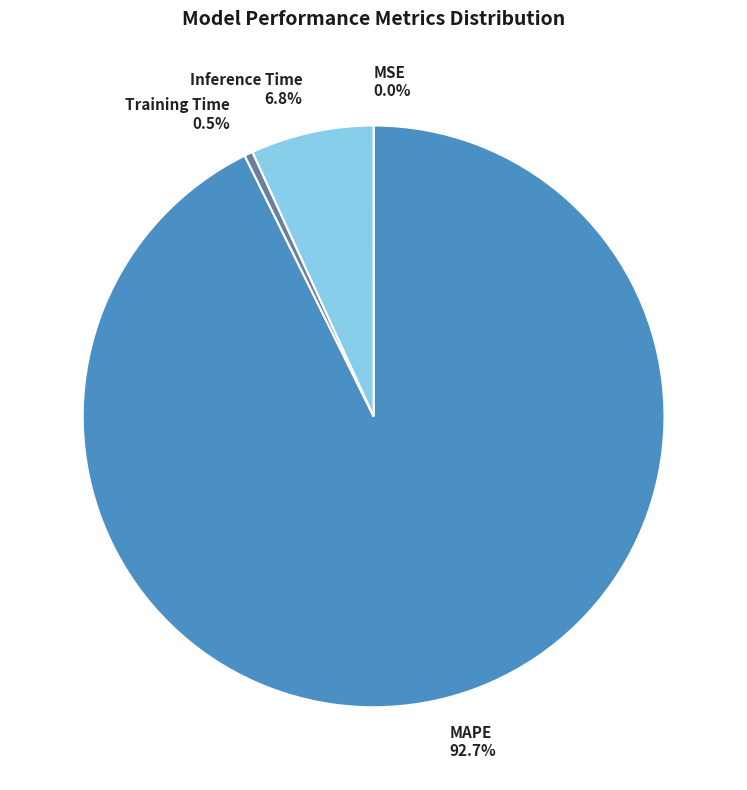

Is the sum of Training Time 0.5% and Inference Time 6.8% greater than half?

No